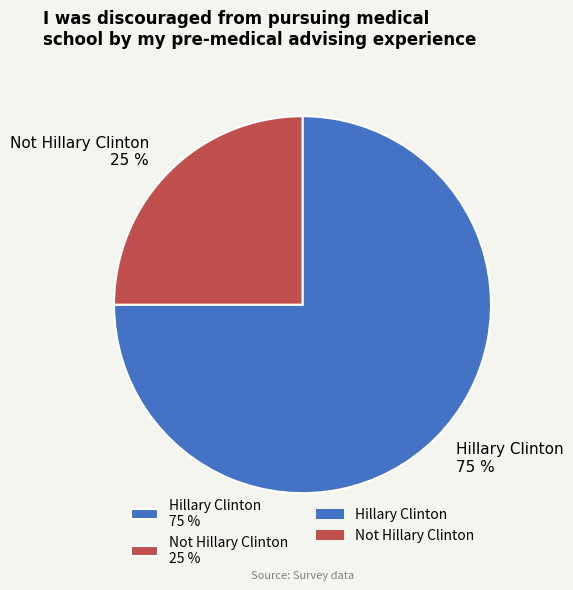

Is it true that Not Hillary Clinton is 25% of the pie?

True